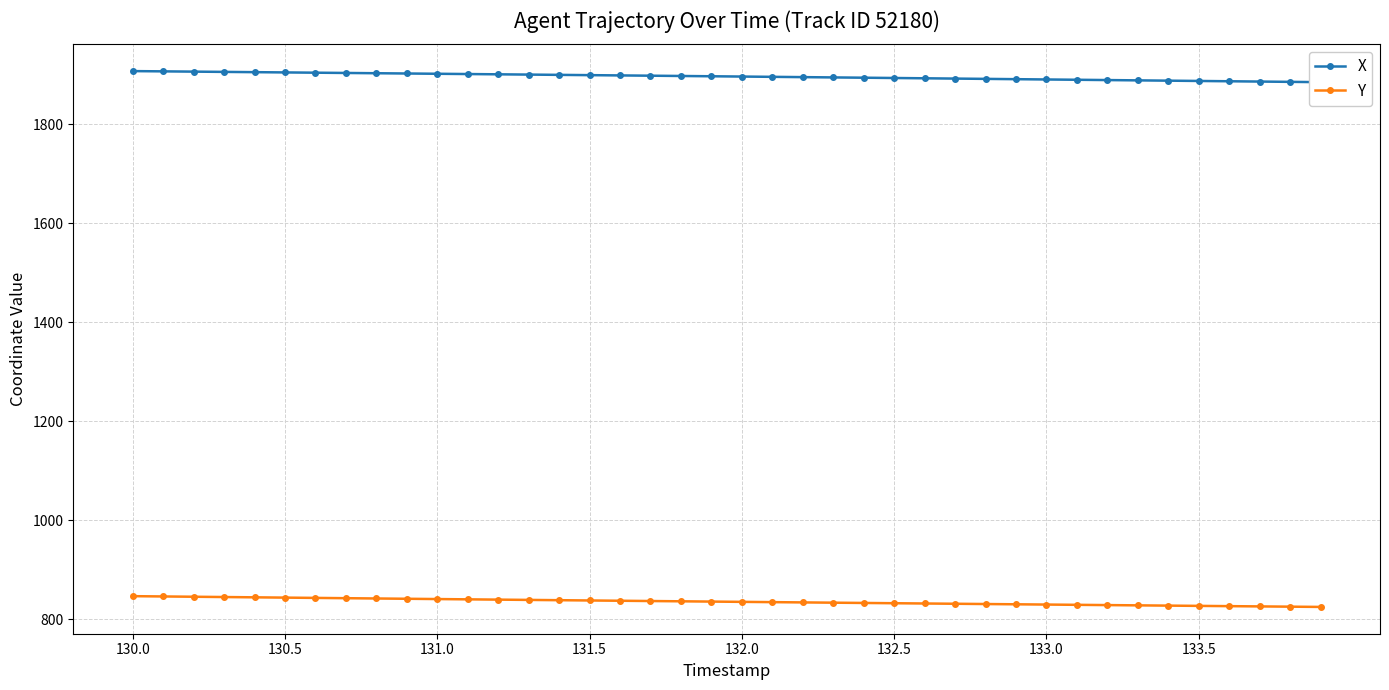

What is the difference between the maximum and minimum values in the X series?

22.3